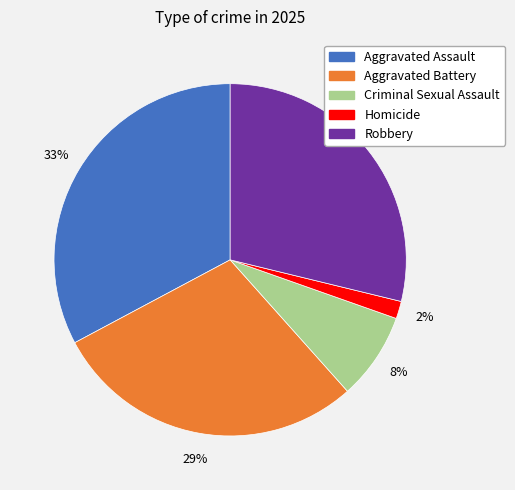

Is it true that Homicide is 9% of the pie?

False